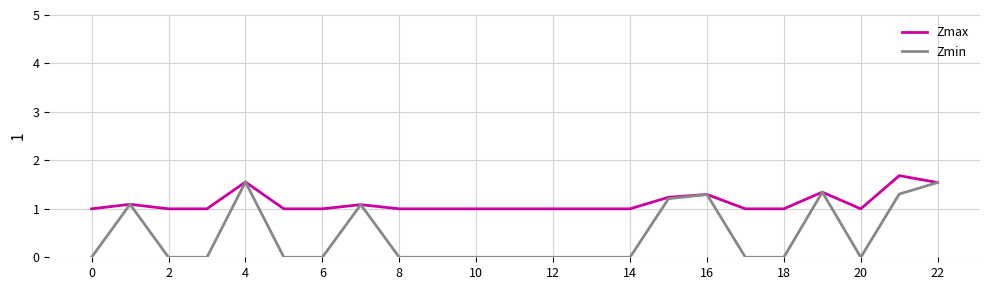

What is the average value of the Zmax series?

1.1